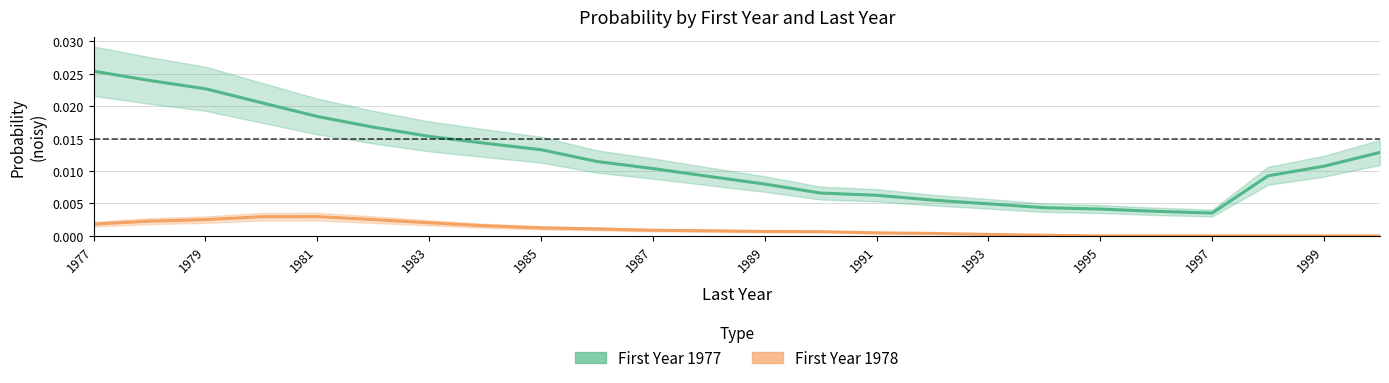

Where is the first local minimum for First Year 1977?

1997